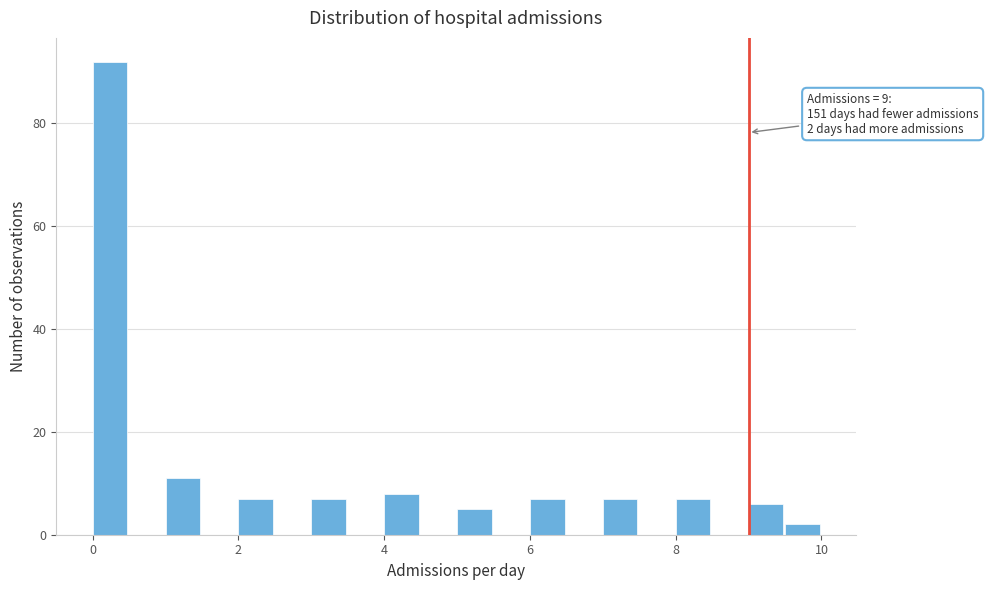

Read against the x-axis, roughly where is the centre of the tallest bar?

0.2